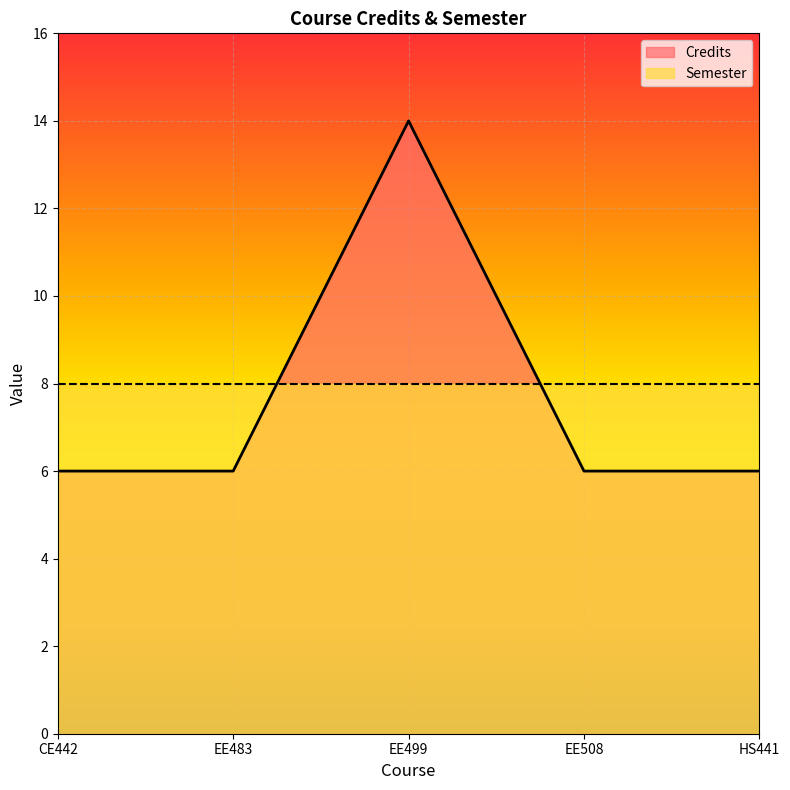

What is the change in value from CE442 to EE499?

+8